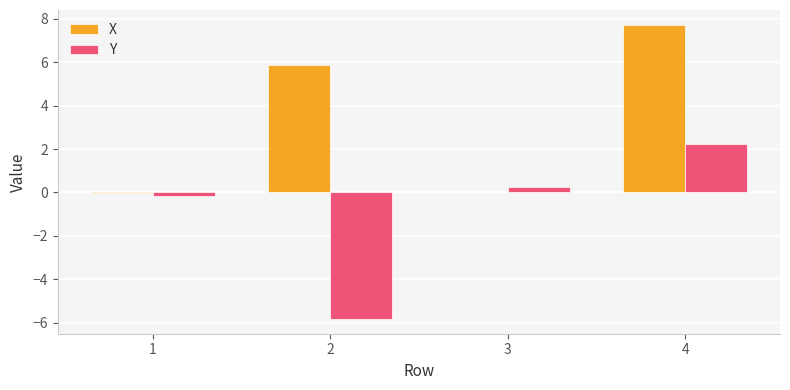

Is it true that X equals 13.2 at 4?

False